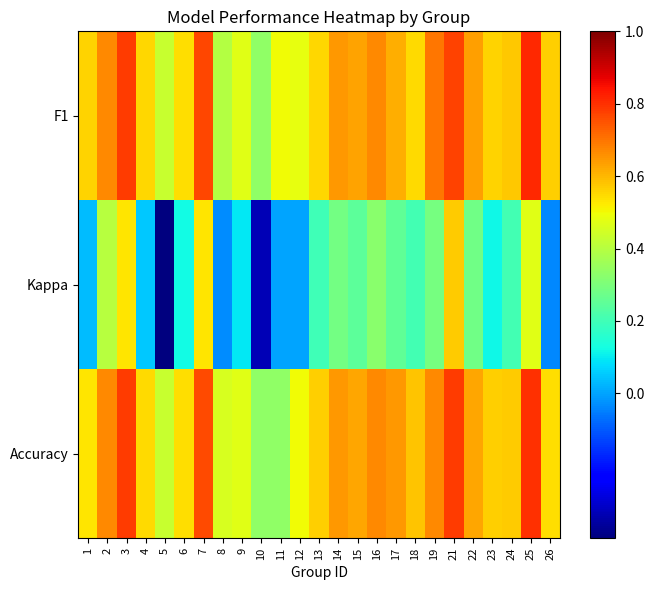

Reading left to right, transcribe all the data shown in this chart.

F1: 1=0.6	2=0.7	3=0.8	4=0.6	5=0.4	6=0.5	7=0.8	8=0.4	9=0.5	10=0.3	11=0.5	12=0.5	13=0.6	14=0.6	15=0.6	16=0.7	17=0.6	18=0.5	19=0.7	21=0.8	22=0.6	23=0.6	24=0.6	25=0.8	26=0.6
Kappa: 1=0.0	2=0.4	3=0.5	4=0.1	5=-0.4	6=0.1	7=0.5	8=-0.0	9=0.1	10=-0.3	11=0.0	12=0.0	13=0.2	14=0.3	15=0.2	16=0.3	17=0.3	18=0.2	19=0.3	21=0.6	22=0.3	23=0.1	24=0.2	25=0.5	26=-0.0
Accuracy: 1=0.5	2=0.7	3=0.8	4=0.5	5=0.4	6=0.5	7=0.8	8=0.5	9=0.5	10=0.3	11=0.3	12=0.5	13=0.6	14=0.6	15=0.6	16=0.7	17=0.7	18=0.6	19=0.7	21=0.8	22=0.6	23=0.6	24=0.6	25=0.8	26=0.5